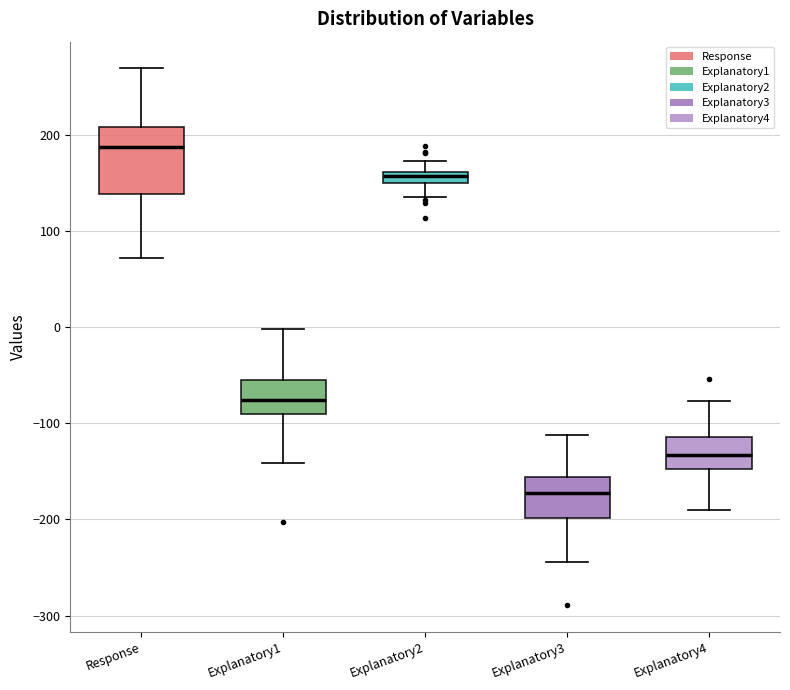

Comparing the boxes themselves (not the whiskers), which one is the tallest?

Response